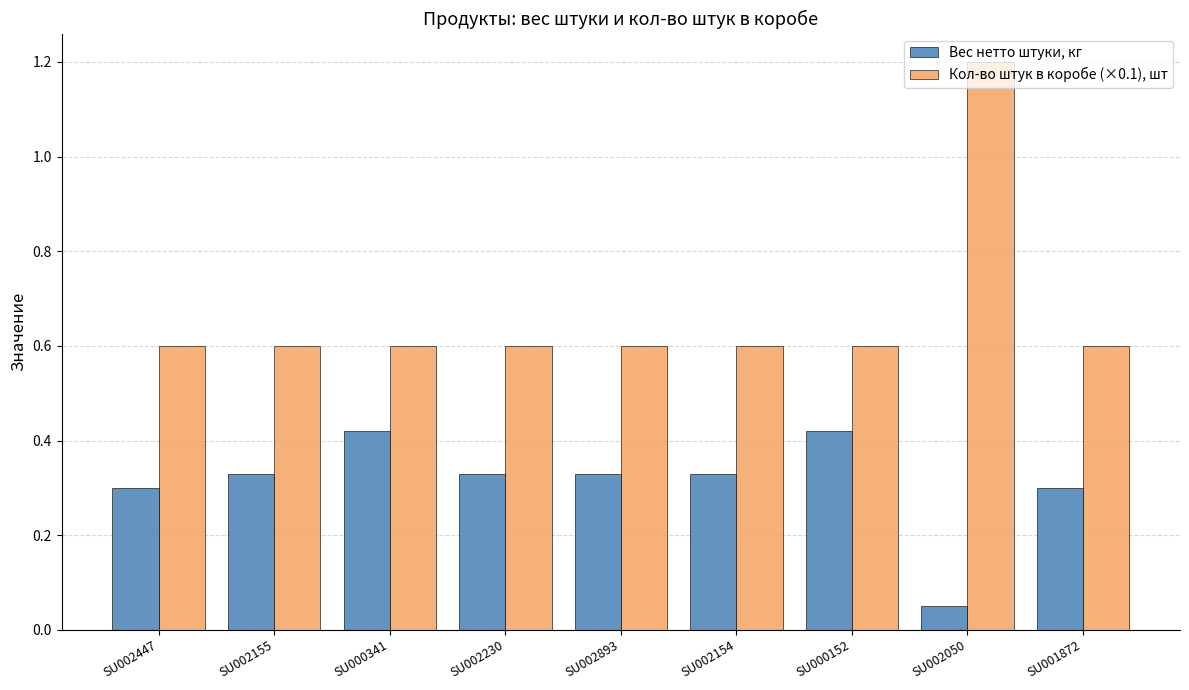

What is the minimum value for Кол-во штук в коробе (×0.1), шт?

0.6